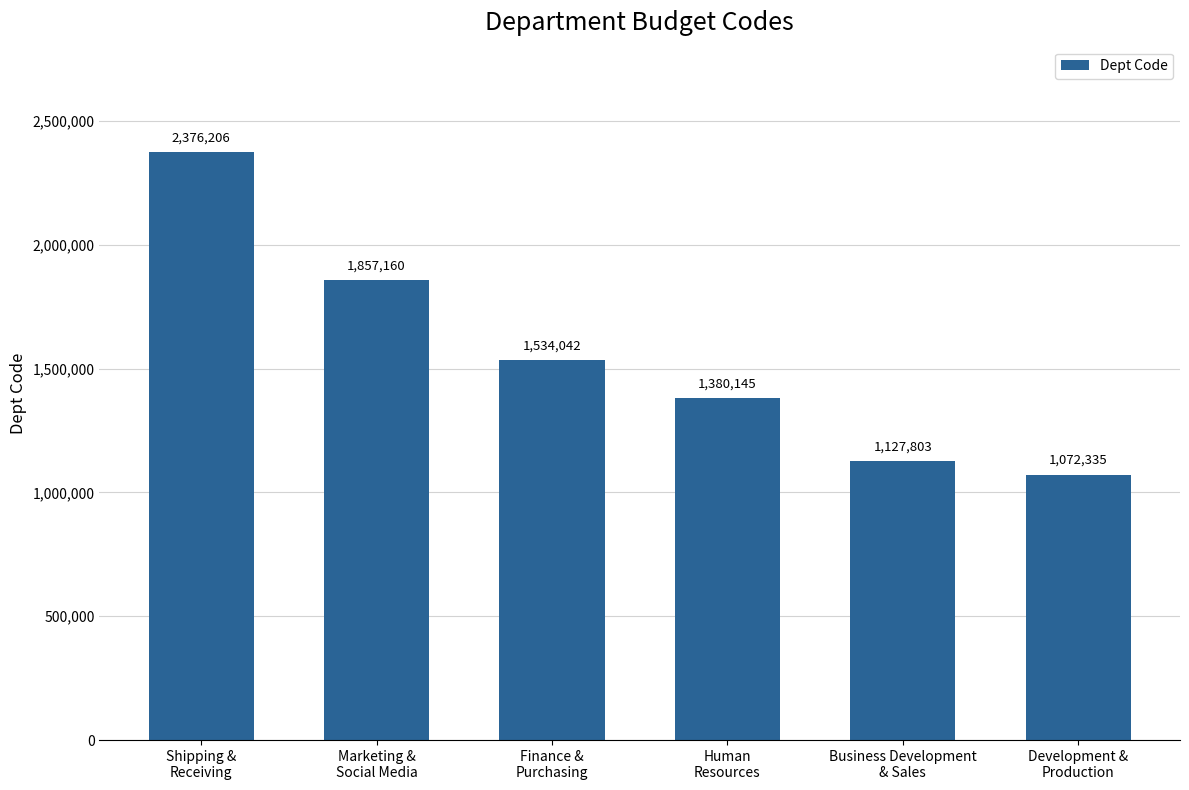

How many data points are less than 1534042?

3